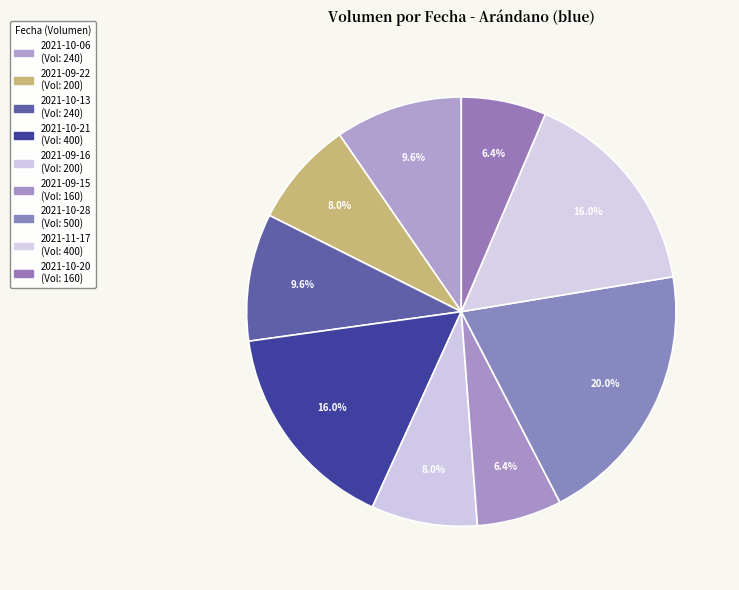

To the nearest percent, what is the difference between the 2021-10-21 and 2021-10-28 slice percentages?

4%